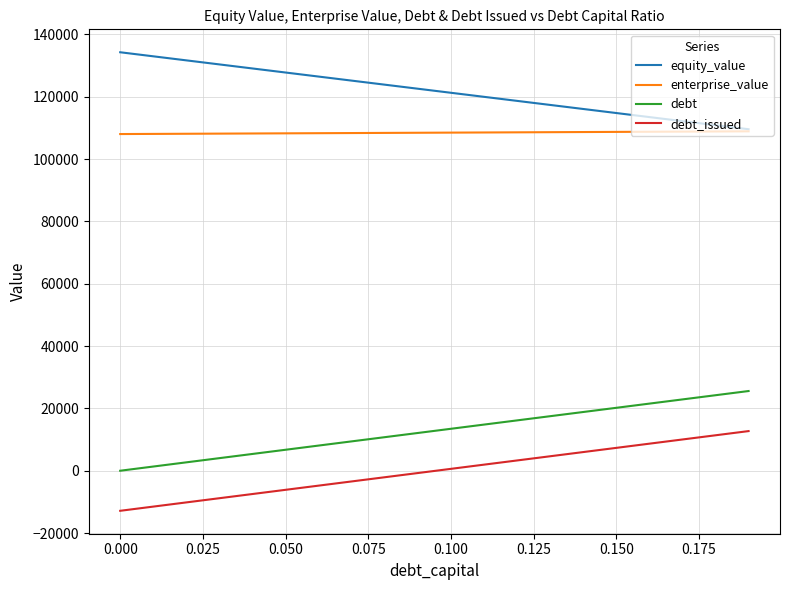

True or false: enterprise_value and debt cross at least once.

False